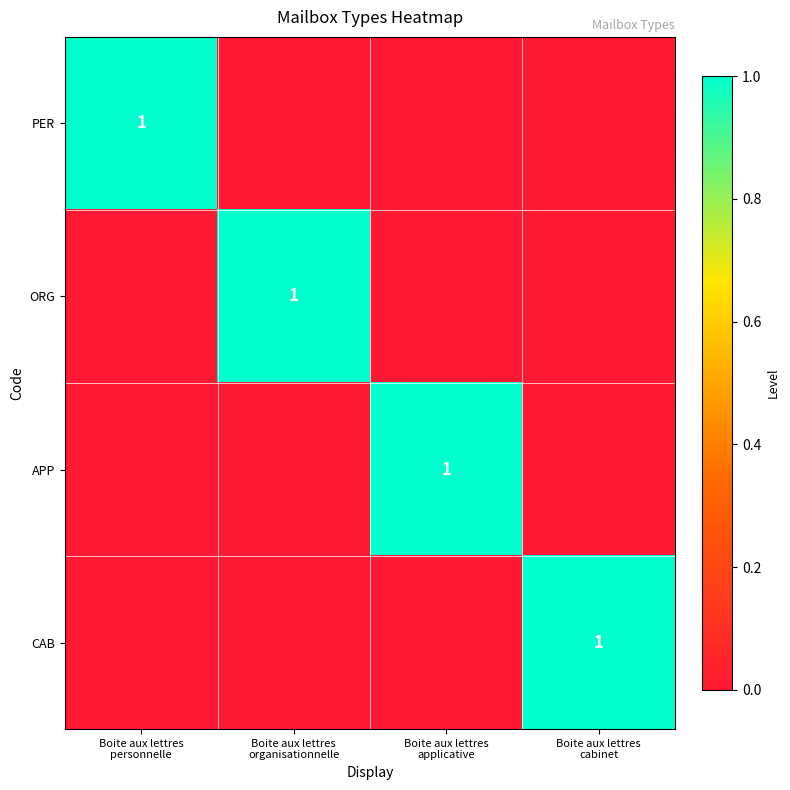

Rank the series by their maximum value, from highest to lowest.

PER, ORG, APP, CAB